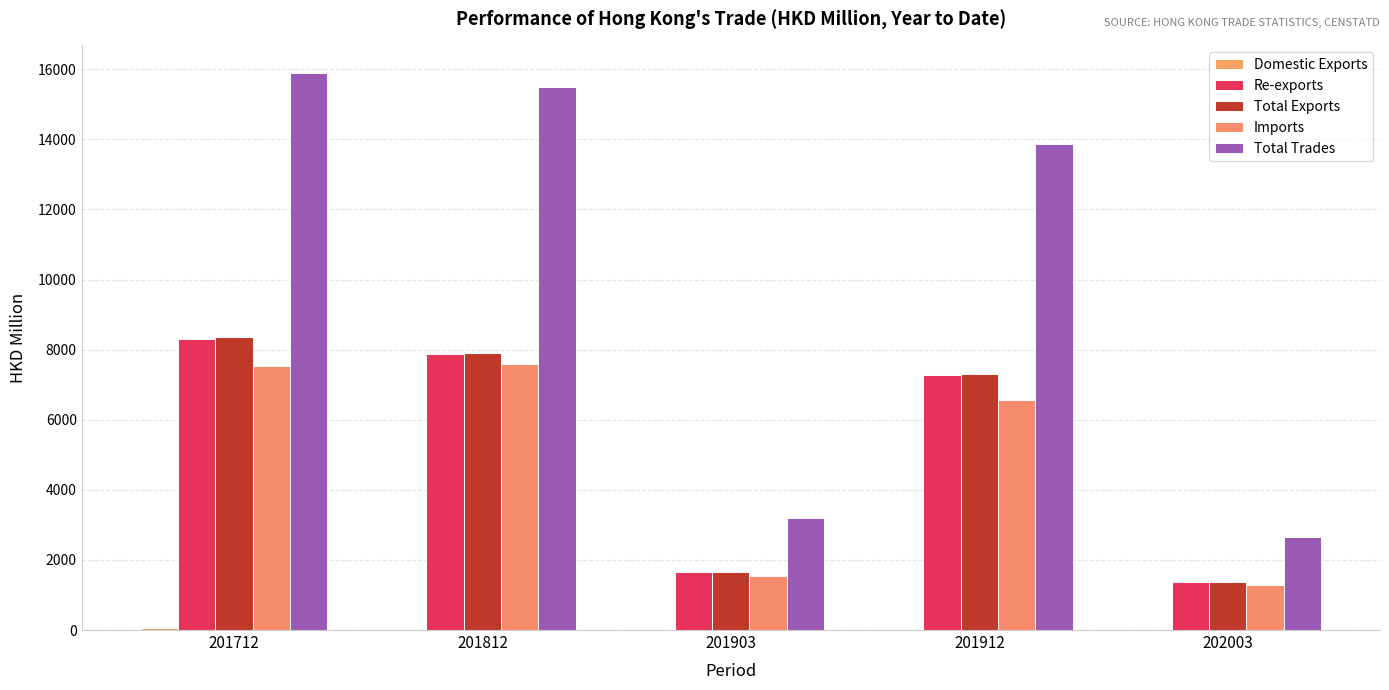

At which label is Imports closest to 4433?

201912